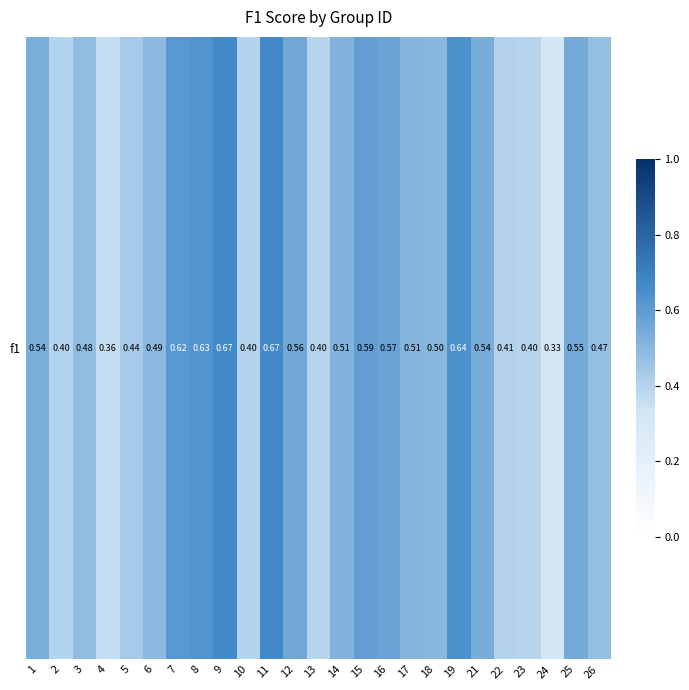

What is the difference between the second highest and minimum values?

0.3